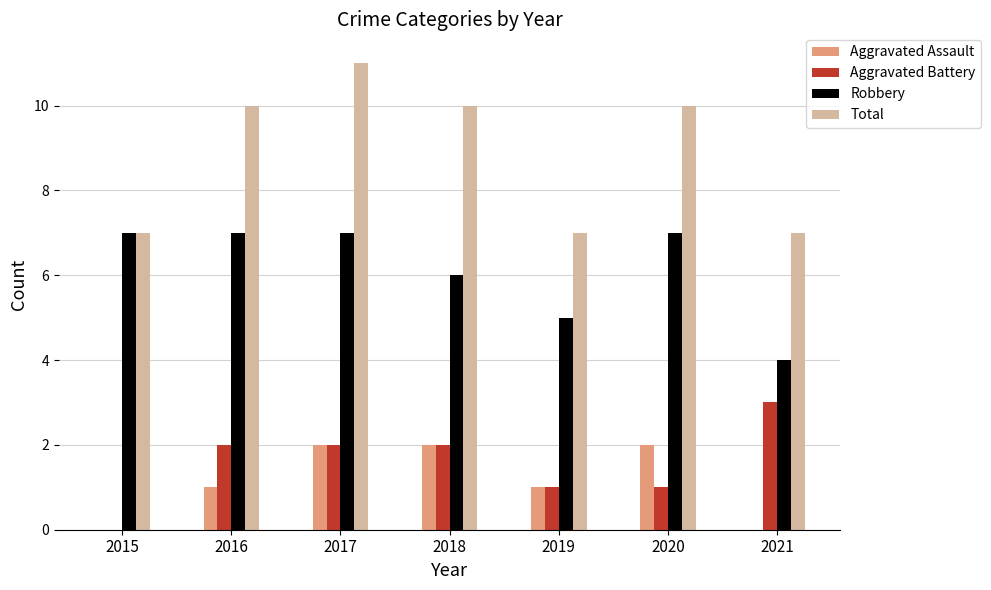

How many data points does each series have?

7